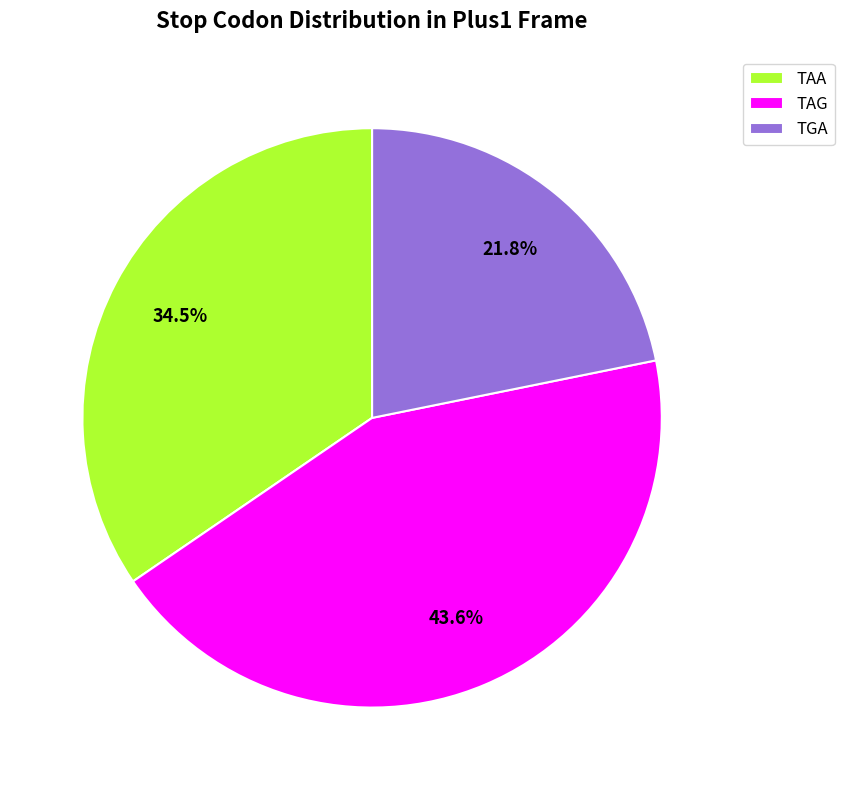

Which slice is the smallest?

TGA